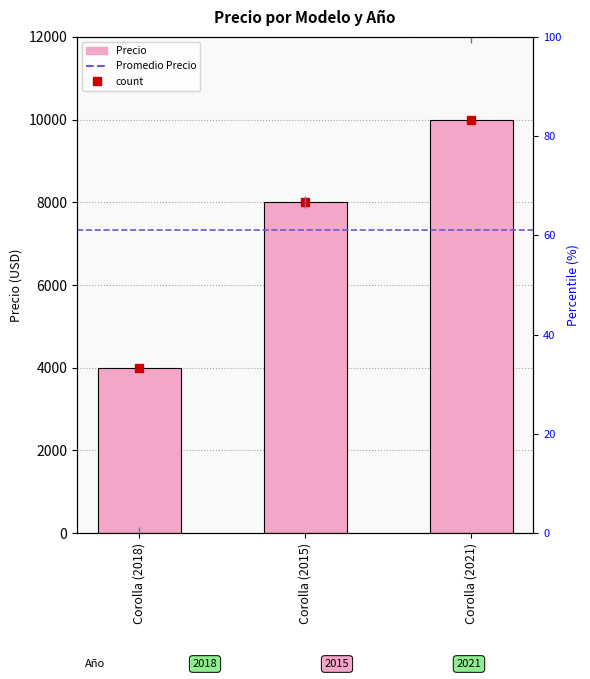

How many values are between 4000 and 10000?

3